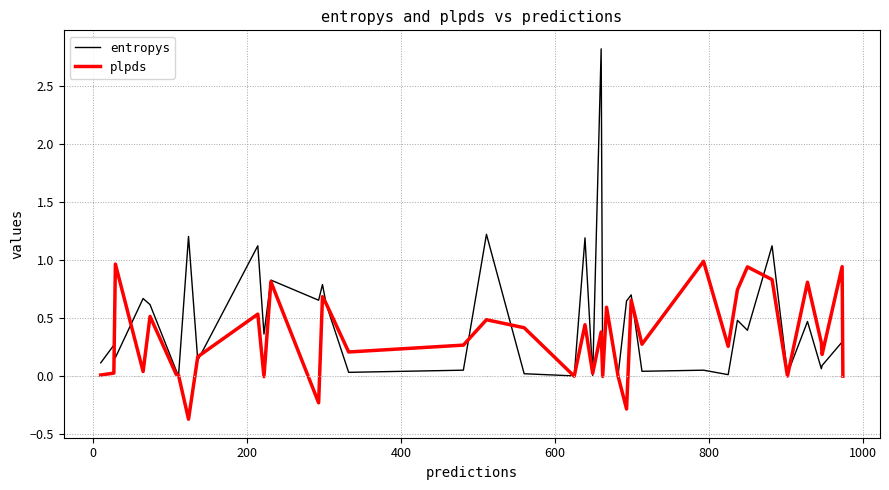

What is the highest value of the entropys series?

2.8